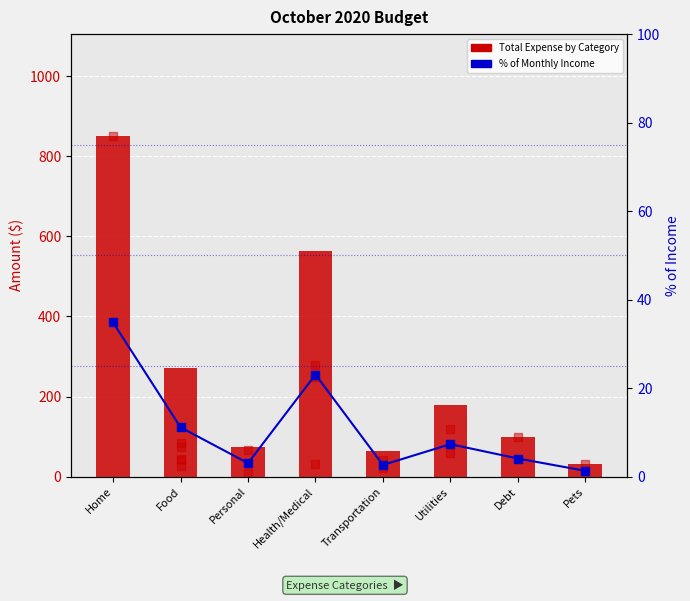

At how many categories does at least one series exceed 4?

8